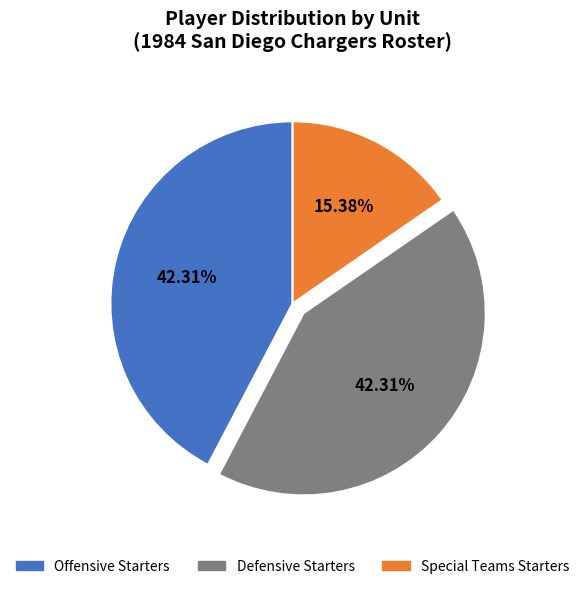

To the nearest percent, what percentage of the pie is Special Teams Starters?

15%